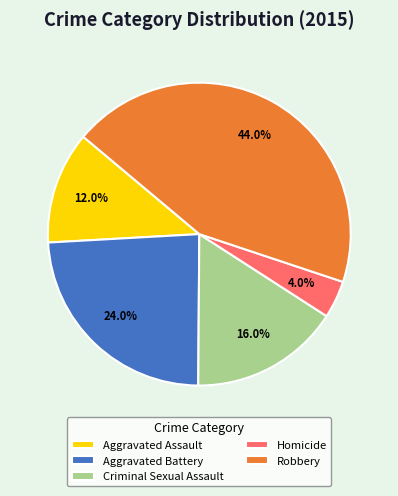

Rank the categories by value from lowest to highest.

Homicide, Aggravated Assault, Criminal Sexual Assault, Aggravated Battery, Robbery